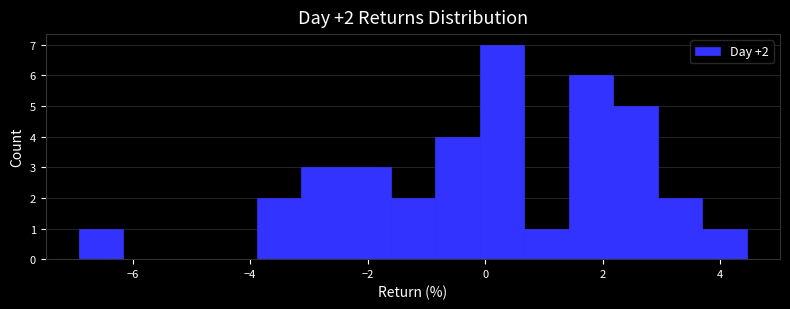

Around what value on the x-axis is the tallest bar? Give the approximate position of its centre, as read against the axis.

0.2